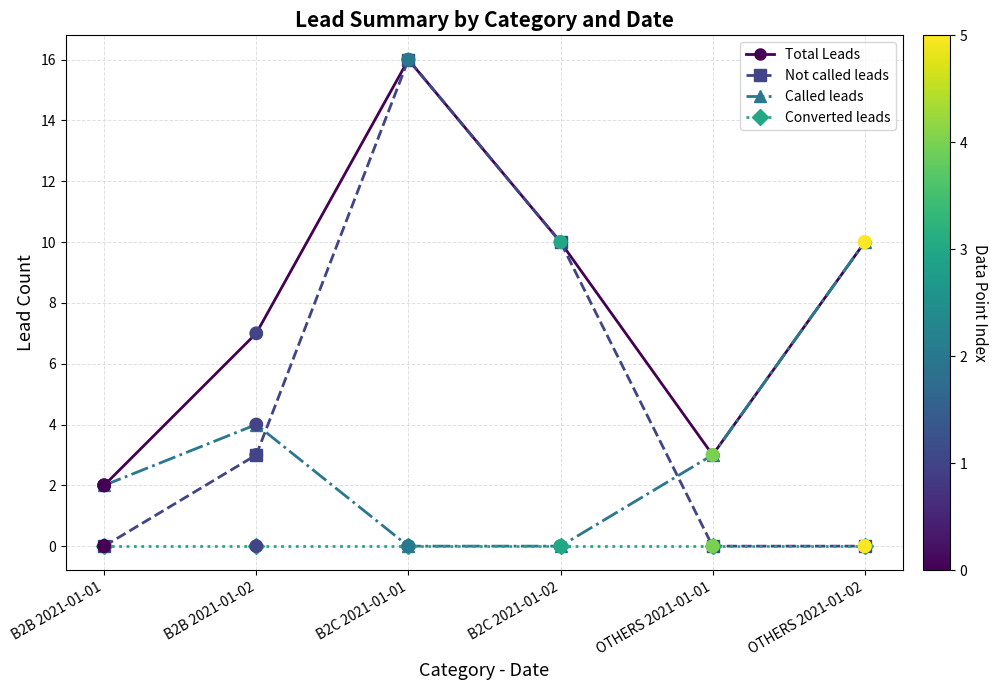

What is the spread (max minus min) of values at OTHERS 2021-01-02?

10